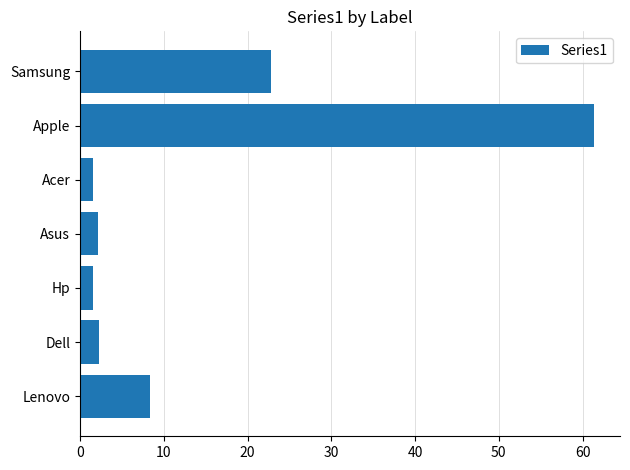

How many series are shown in this chart?

1